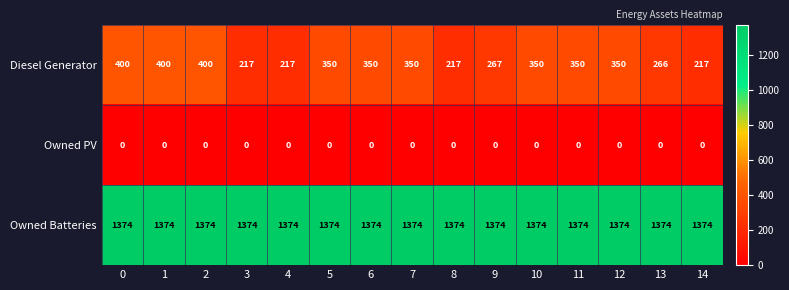

Which series has the largest total across all categories?

Owned Batteries